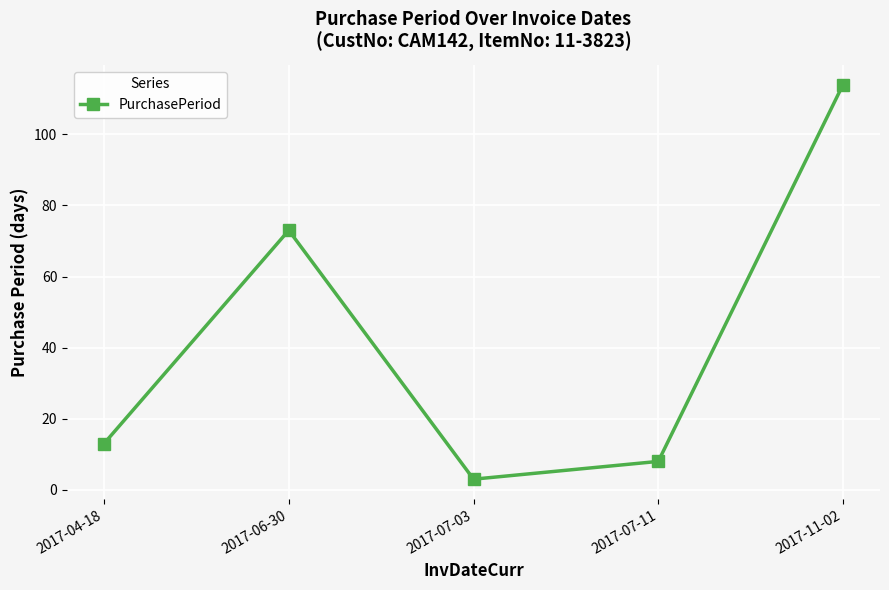

The value at 2017-07-11 is 12. True or false?

False